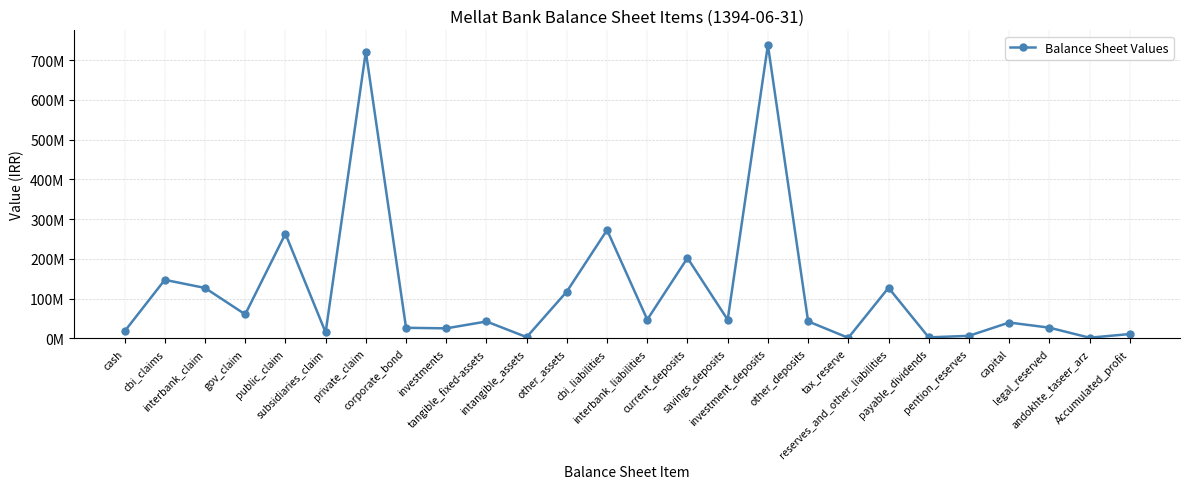

Reading right to left, what are all the values shown in this chart?

11045743	1828877	27130497	40000000	6572663	2698861	127345766	1530945	42957547	737898720	47029696	202321125	47345977	272613352	118023611	3301670	42638606	25363702	26778446	721142879	15069080	263249365	60570060	126954934	147367231	17860185